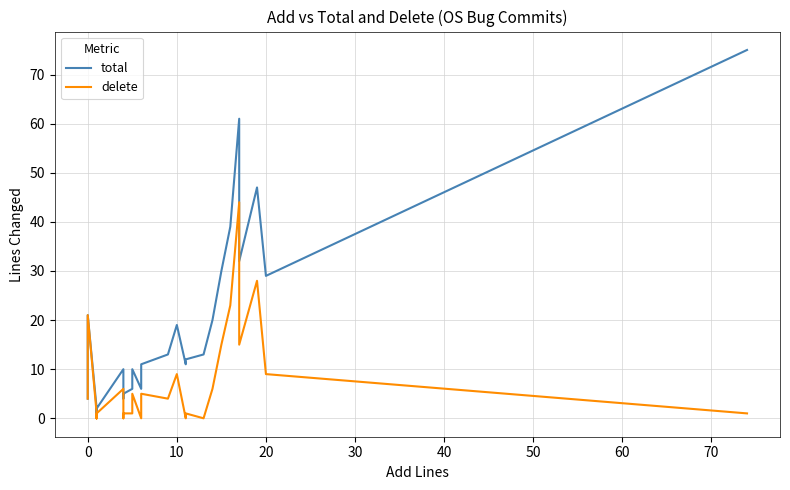

True or false: delete has a value of 10 at 29.

False